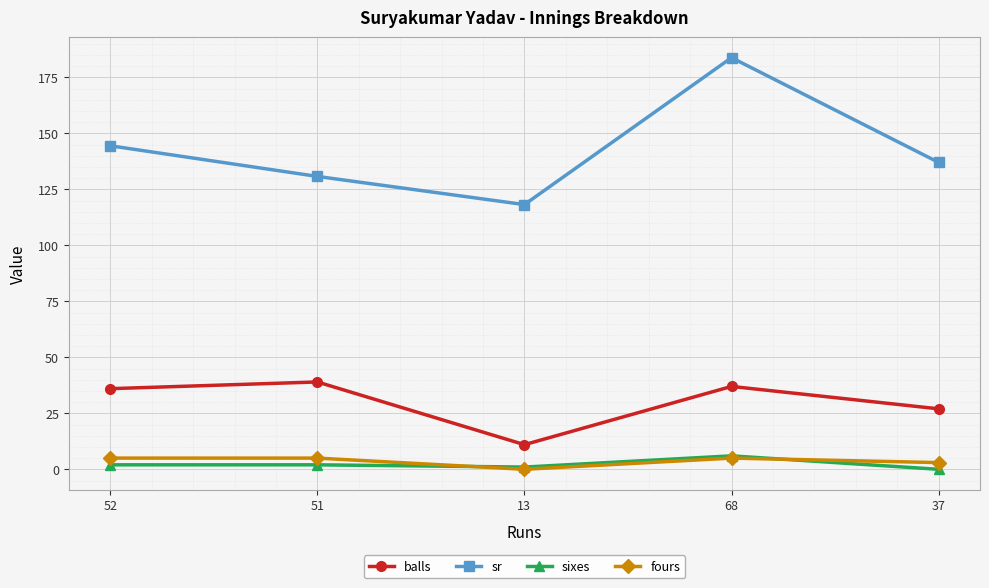

What is the average value of the sixes series?

2.2